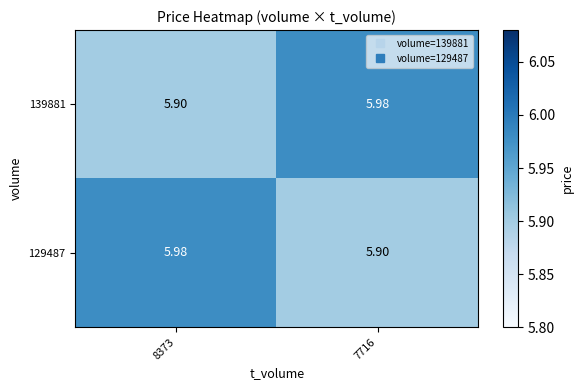

Is the value of 139881 at 7716 greater than the value of 129487 at 7716?

Yes